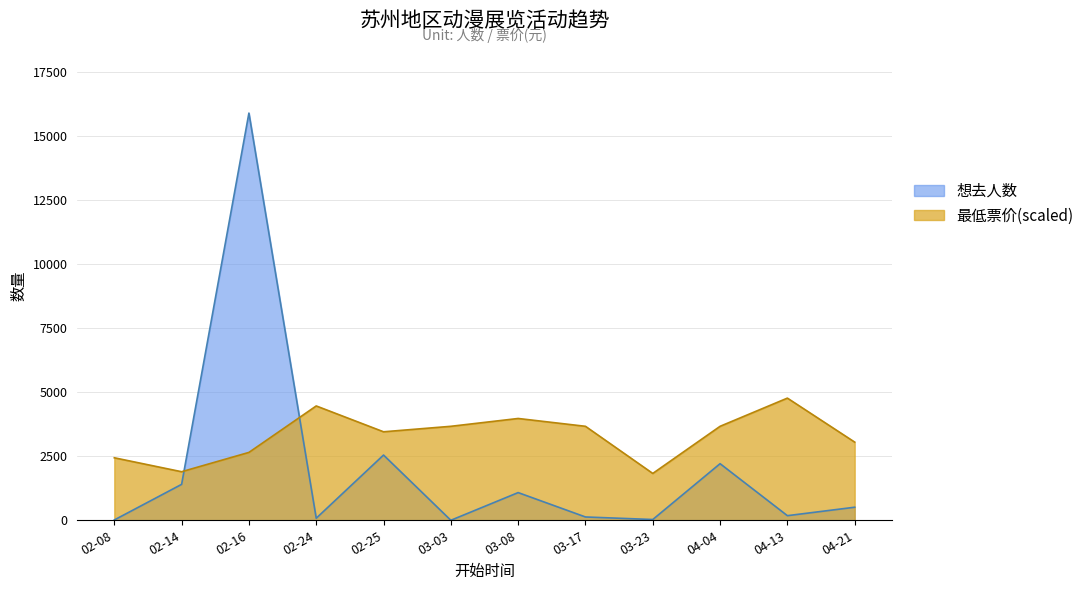

What is the approximate value of 最低票价 at 2024-02-16?

45.0